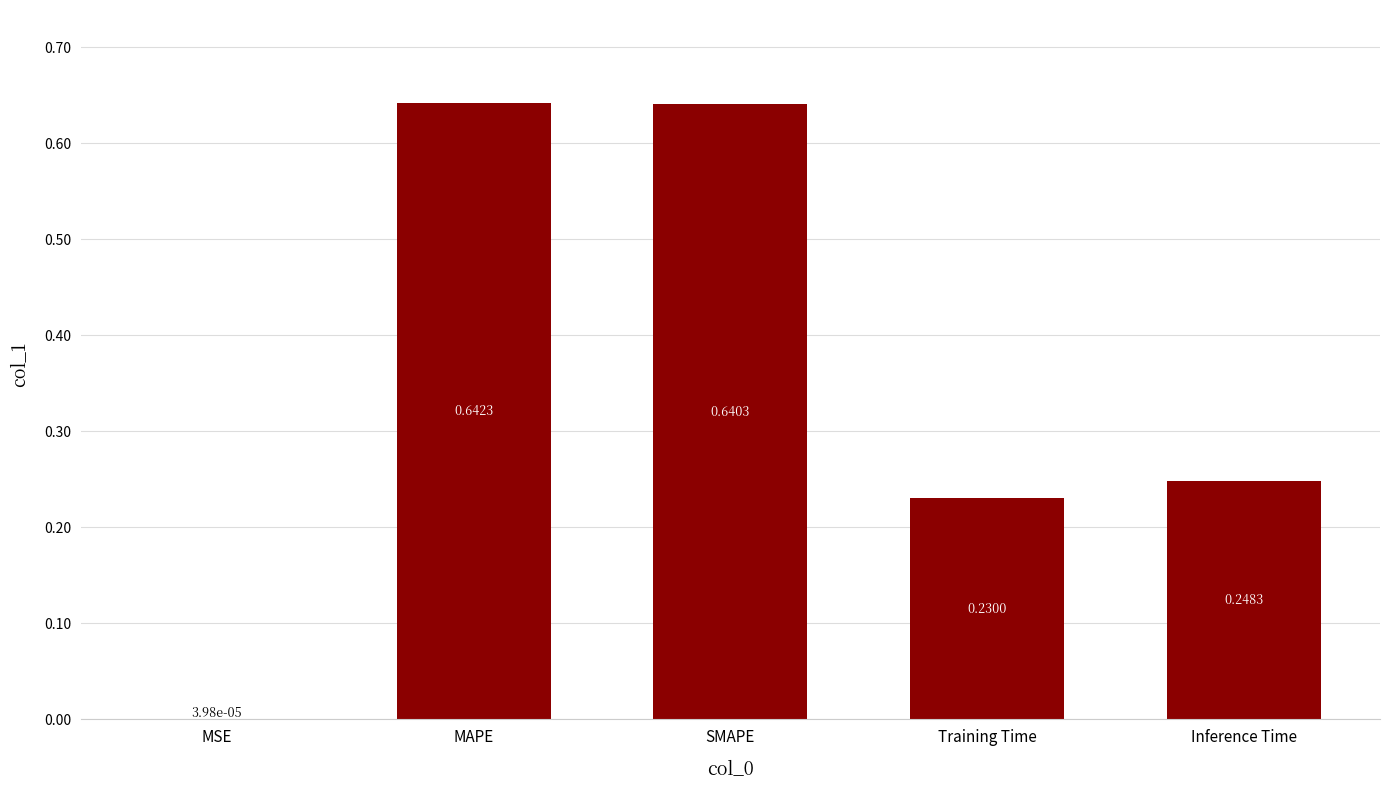

Between Inference Time and MSE, which is larger?

Inference Time